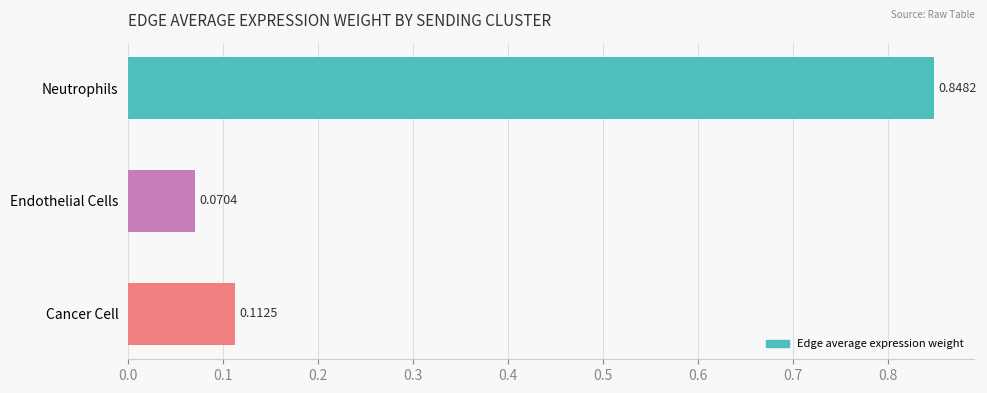

What is the change in value from Cancer Cell to Neutrophils?

+0.7